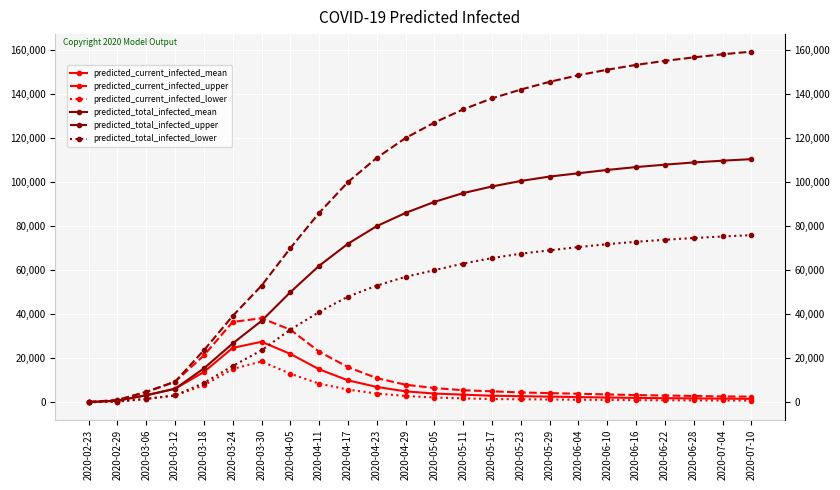

Count the number of categories in the chart.

24